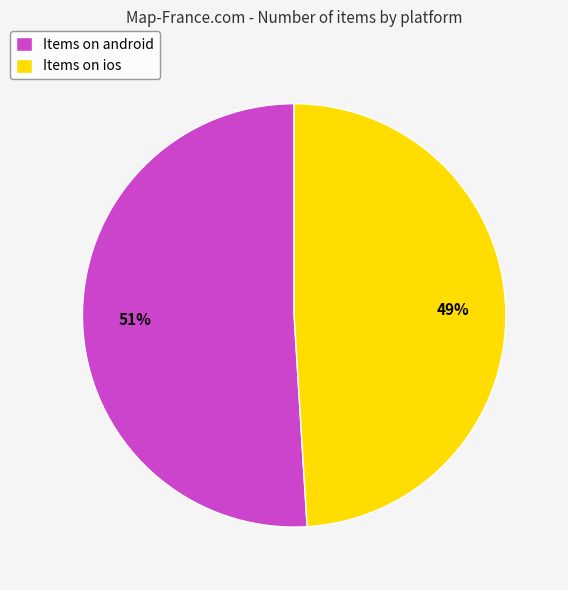

Do Items on ios and Items on android together represent more than half of the pie?

Yes